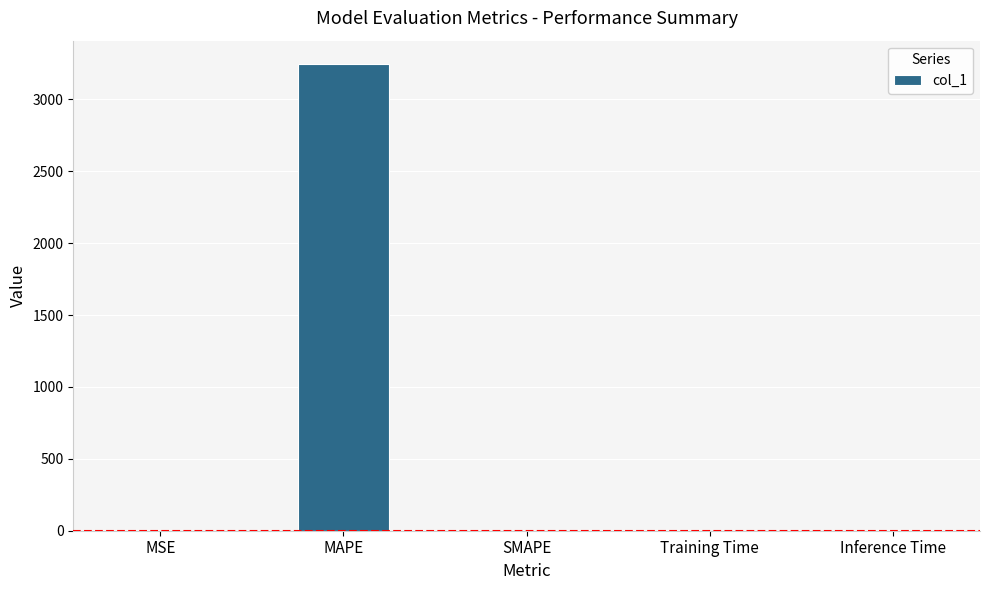

Between MAPE and SMAPE, which is larger?

MAPE